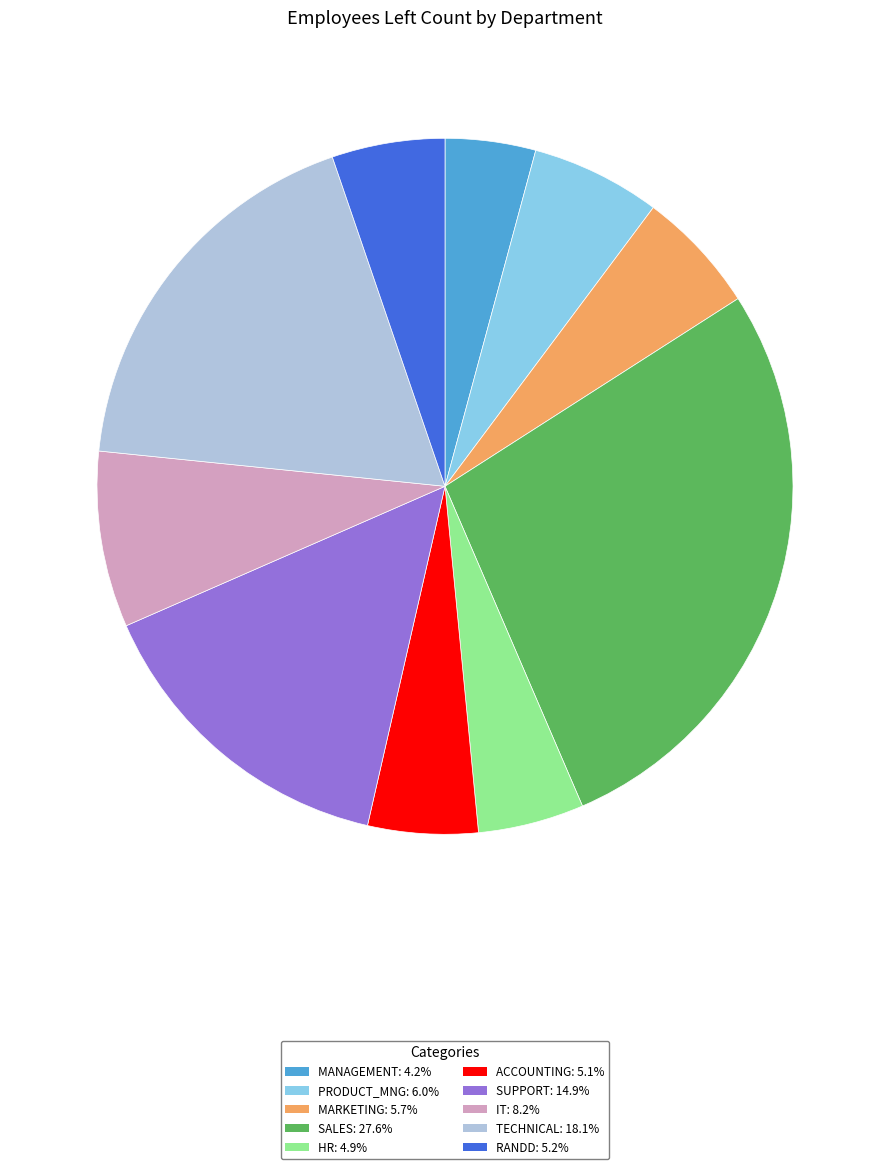

Does any single category account for the majority?

No